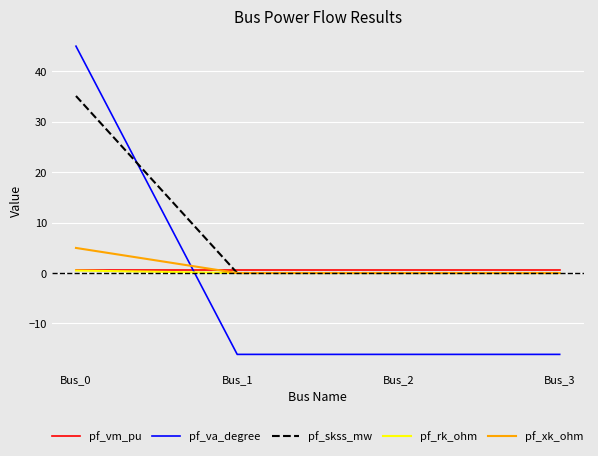

What is the smallest value displayed?

-16.1